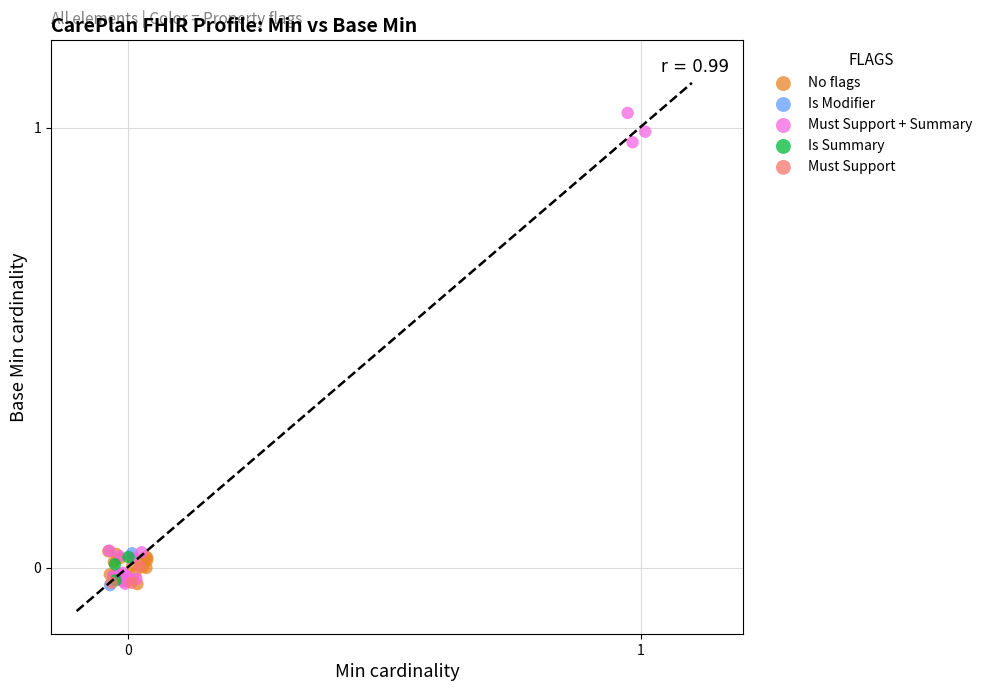

What are all the series names shown in the legend?

No flags, Is Modifier, Must Support + Summary, Is Summary, Must Support